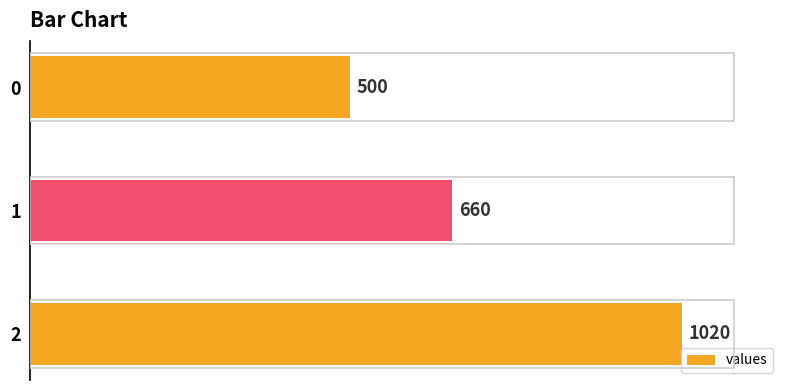

Reading top to bottom, what are all the values shown in this chart?

500	660	1020